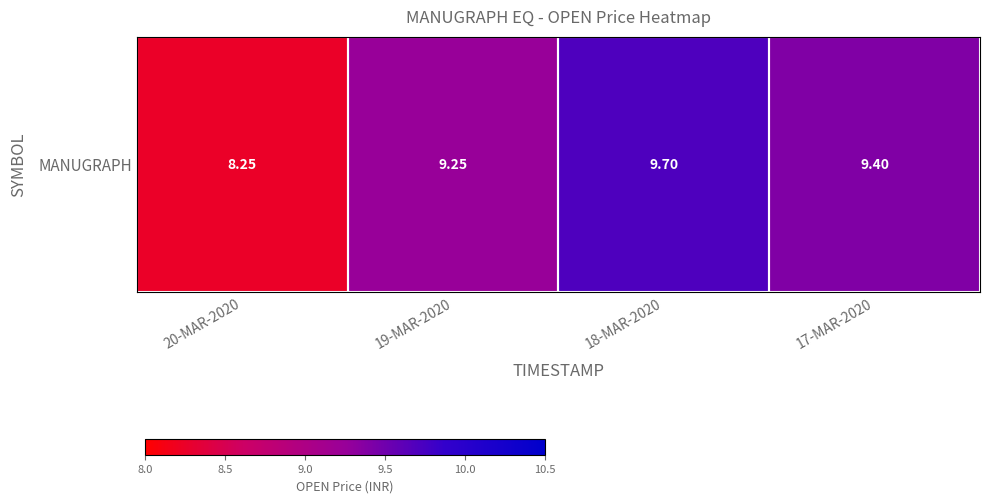

What is the ratio of the value at 17-MAR-2020 to the value at 18-MAR-2020?

1.0